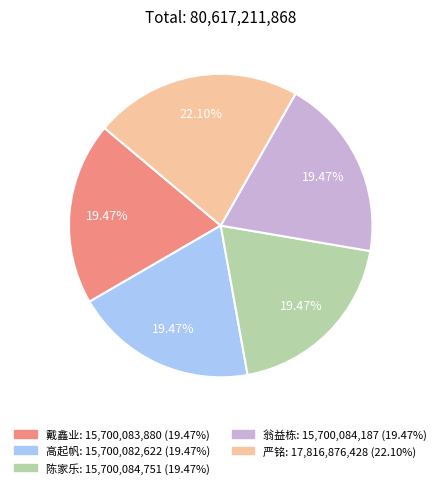

What is the largest slice in the pie chart?

严铭